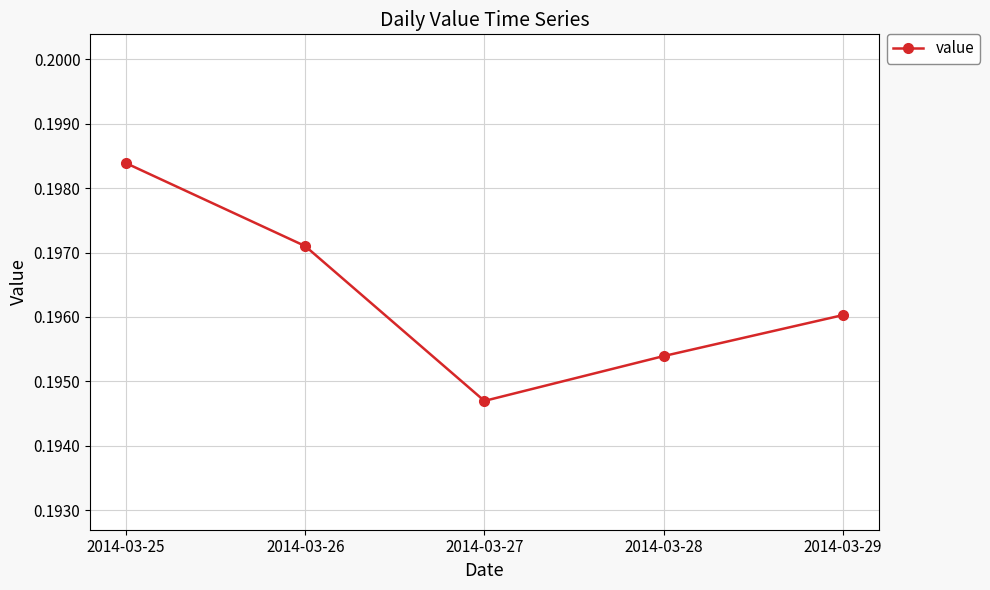

List the labels in order of value, largest first.

2014-03-25, 2014-03-26, 2014-03-29, 2014-03-28, 2014-03-27